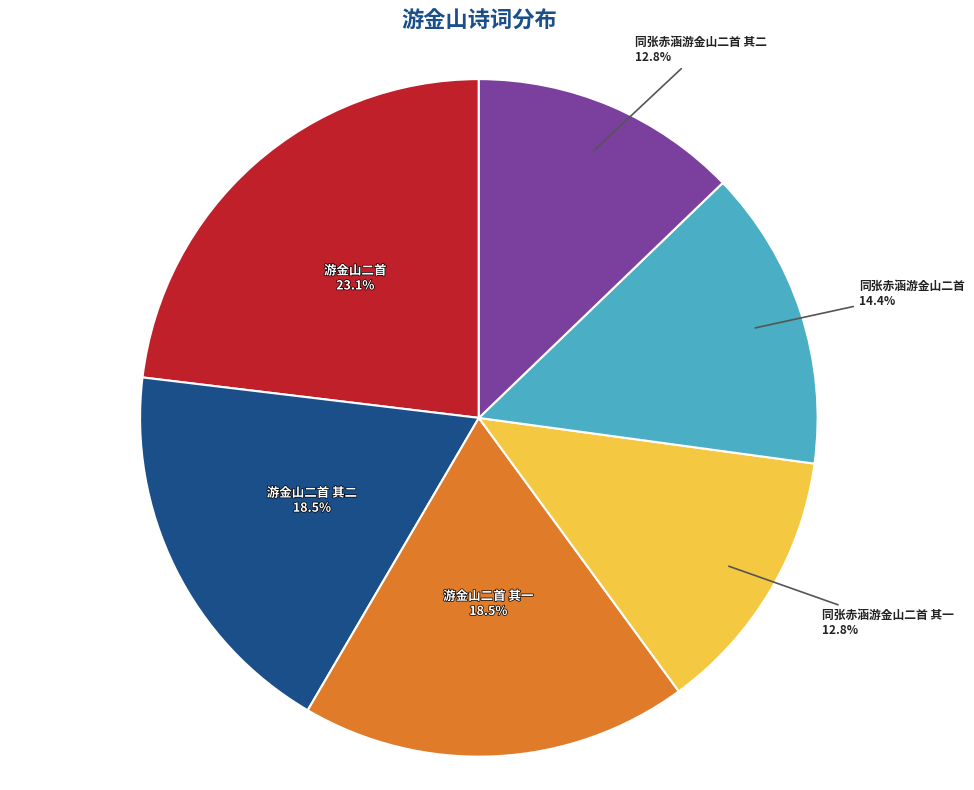

Is there a majority slice in this chart?

No